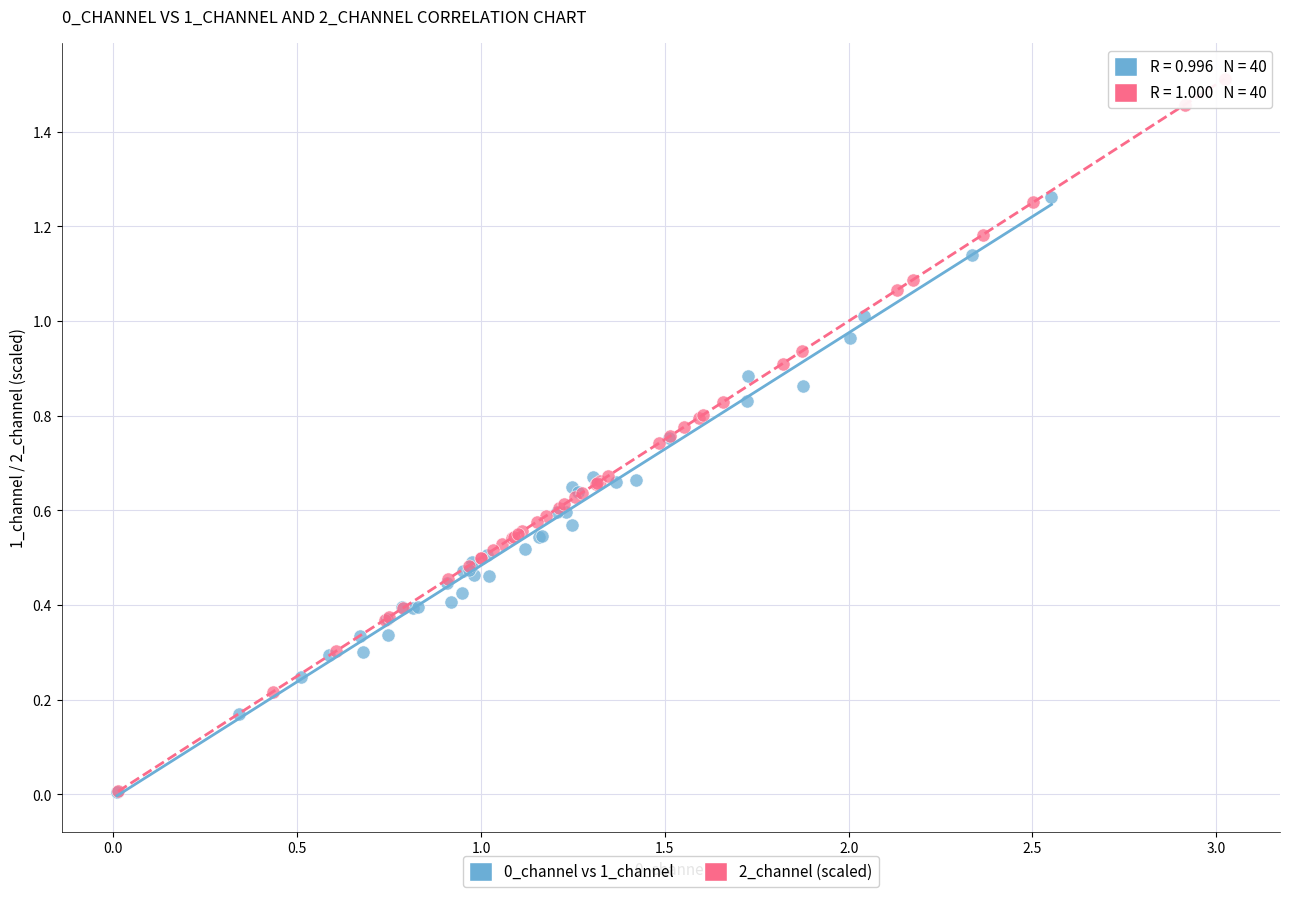

Which series contains the highest Y value?

2_channel (scaled)